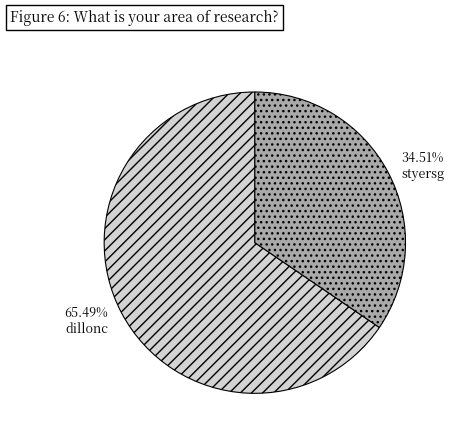

Which has a higher value, styersg or dillonc?

dillonc